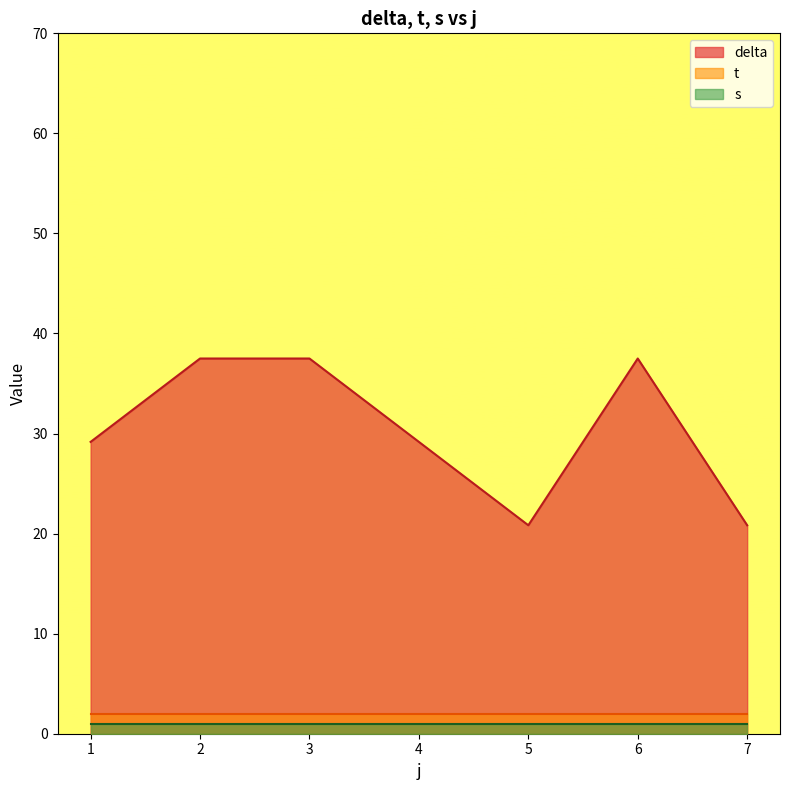

What is the difference between the maximum and second lowest values in the delta series?

16.7